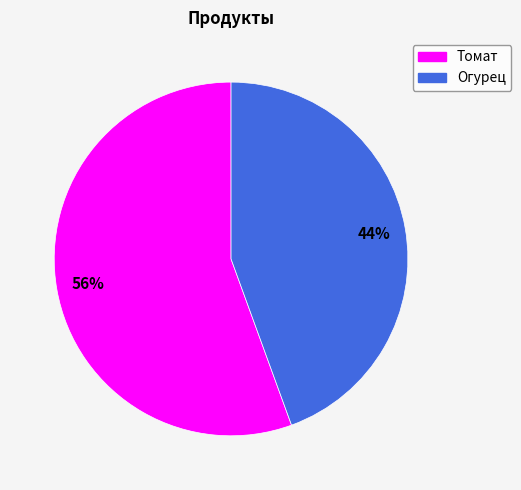

Do Томат and Огурец together represent more than half of the pie?

Yes